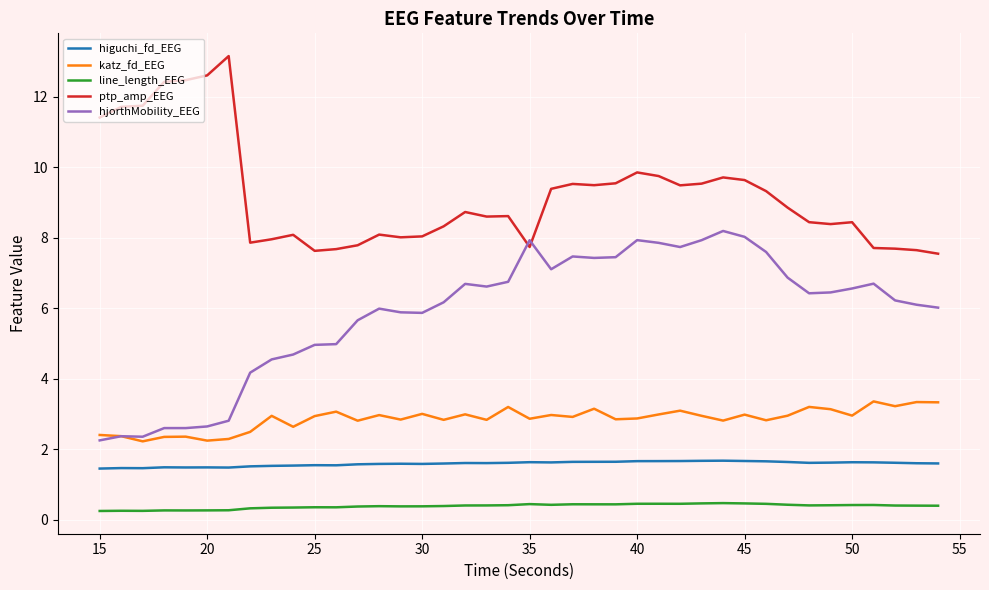

What are all the series names shown in the legend?

higuchi_fd_EEG, katz_fd_EEG, line_length_EEG, ptp_amp_EEG, hjorthMobility_EEG